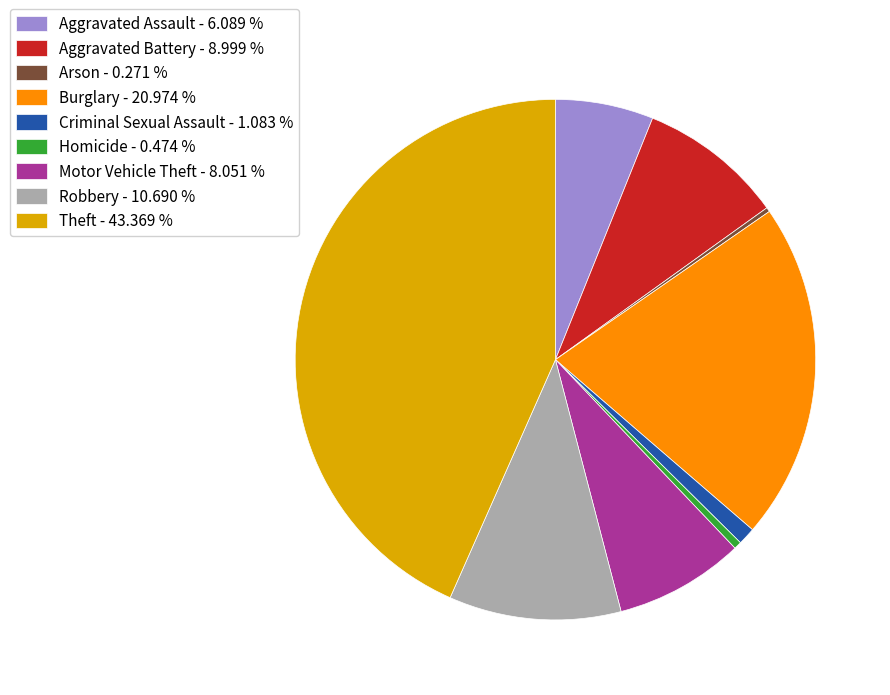

Does any single category account for the majority?

No